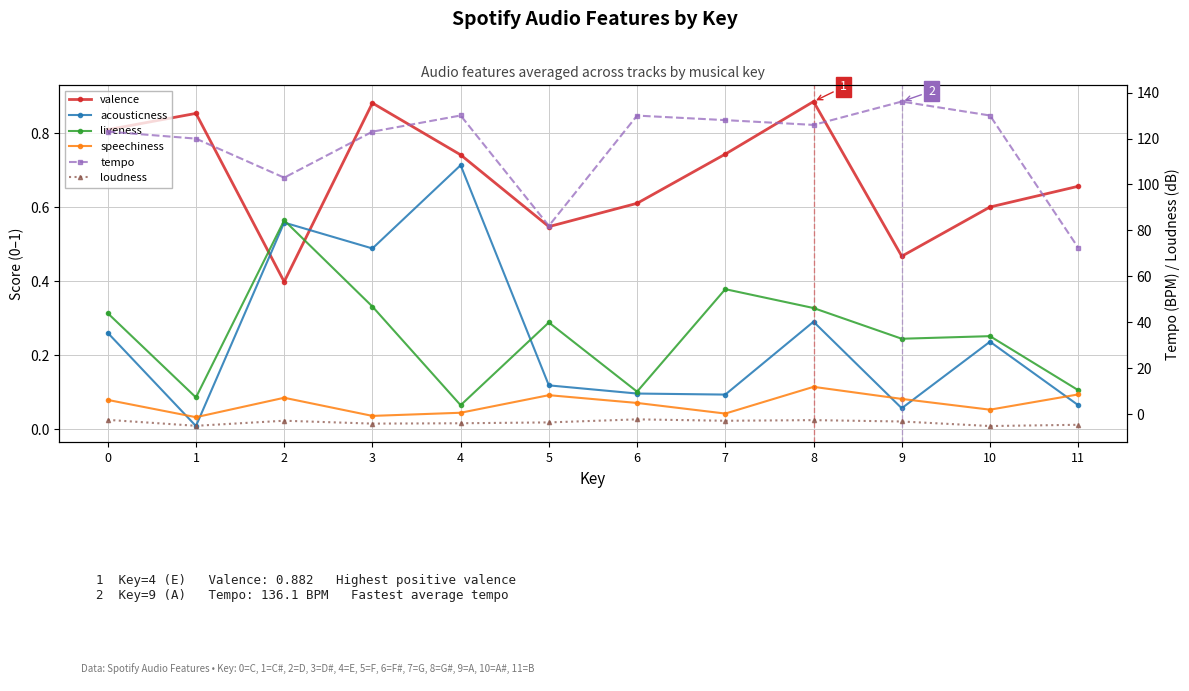

Rank the series by their maximum value, from highest to lowest.

tempo, valence, acousticness, liveness, speechiness, loudness